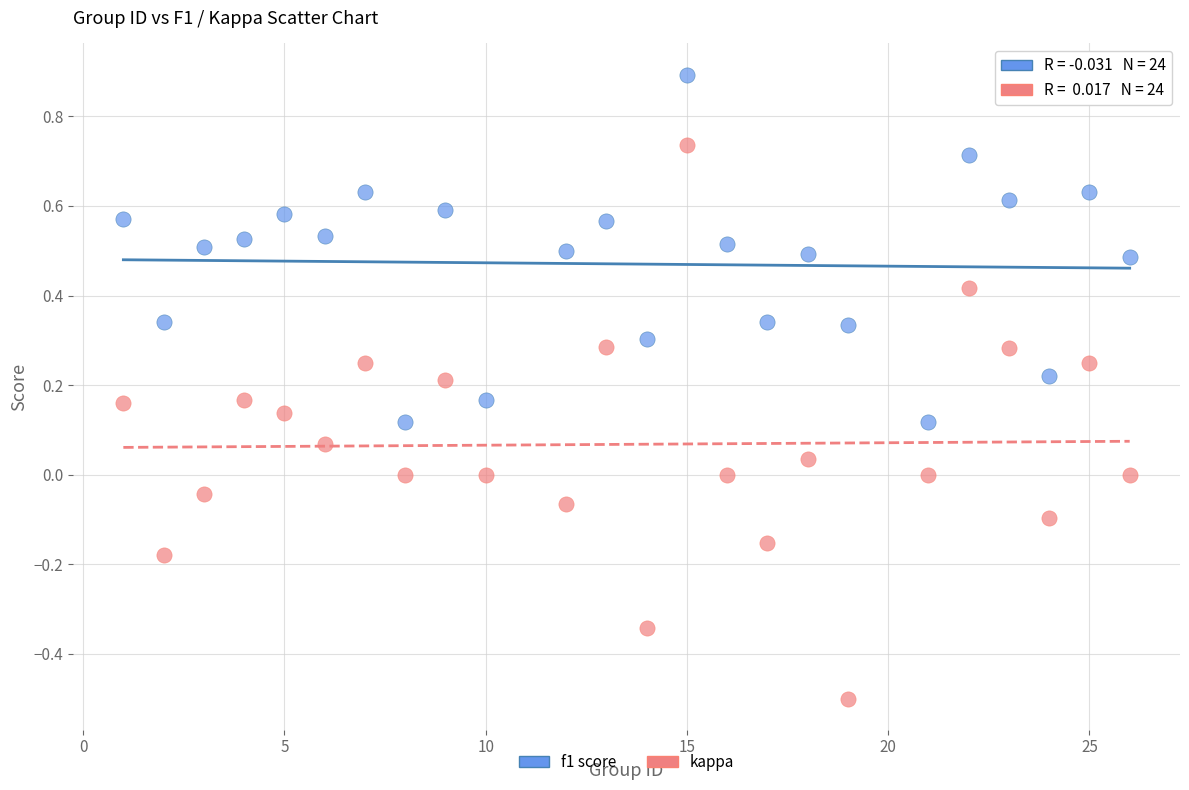

What are all the series names shown in the legend?

f1 score, kappa